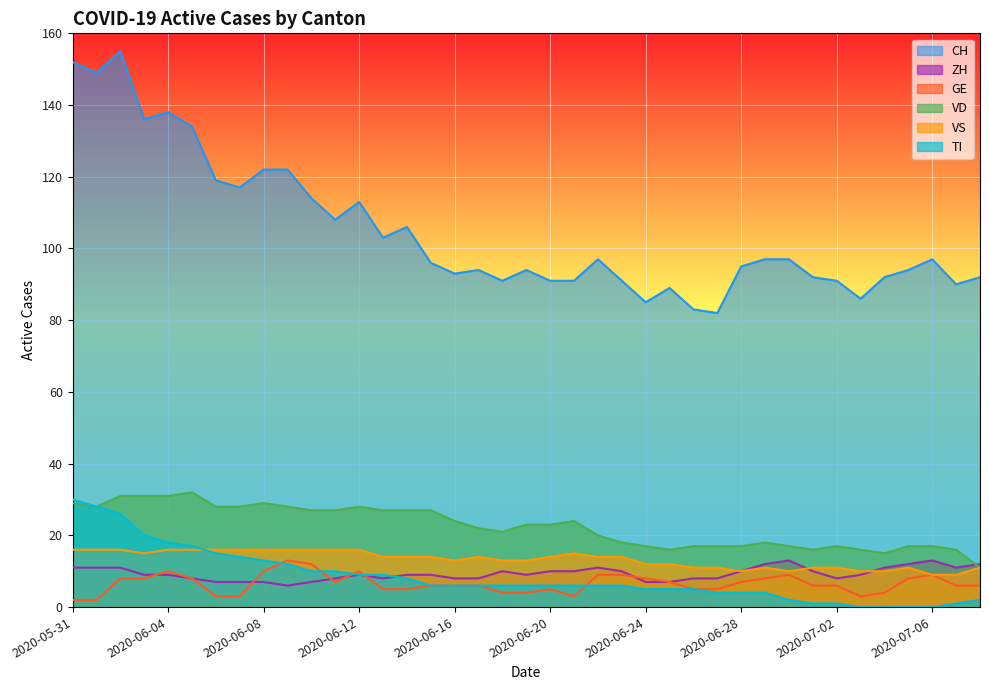

What is the approximate value of ZH at 2020-07-01?

10